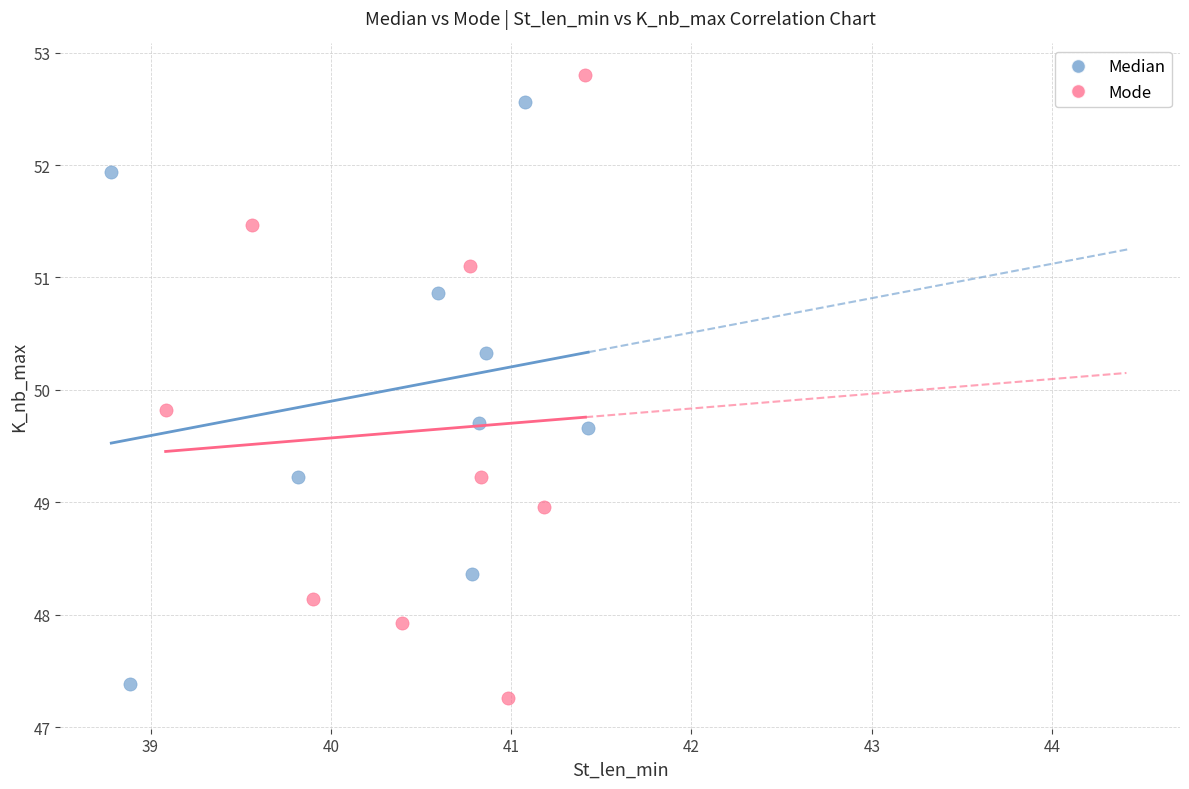

Which series contains the highest Y value?

Mode